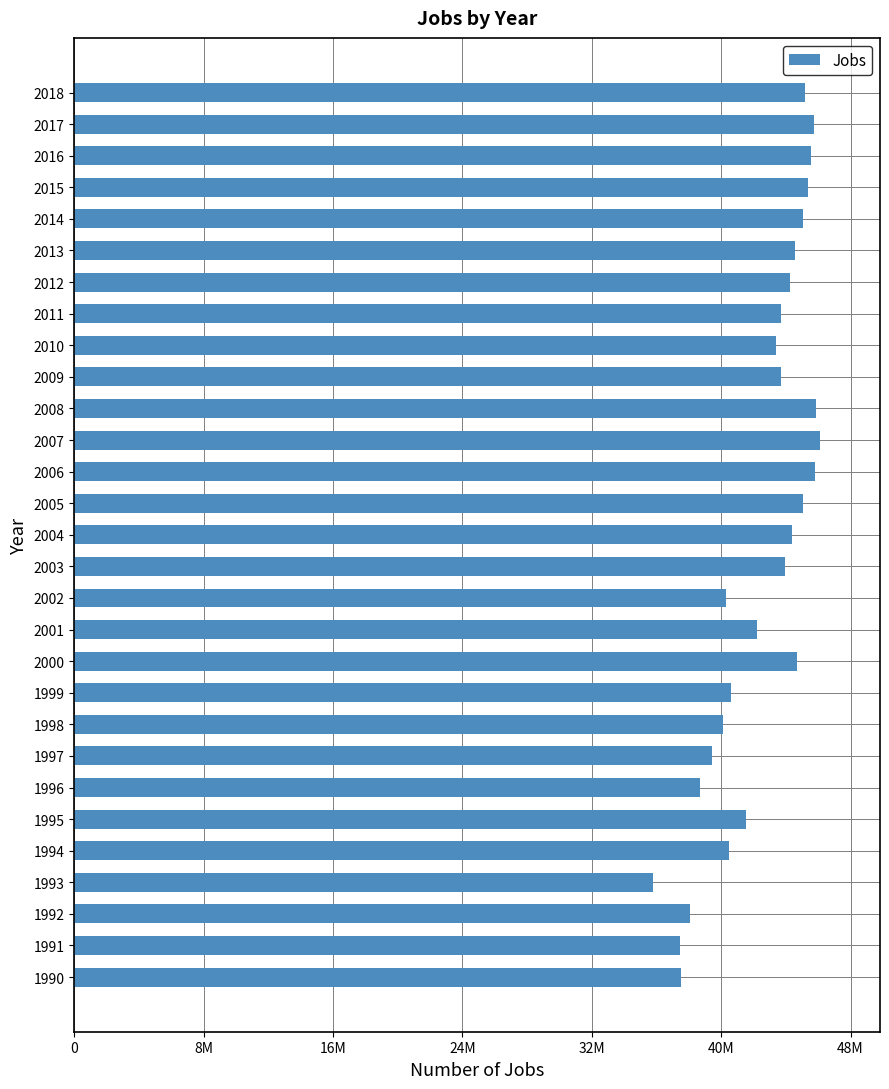

Does the chart contain any negative values?

No